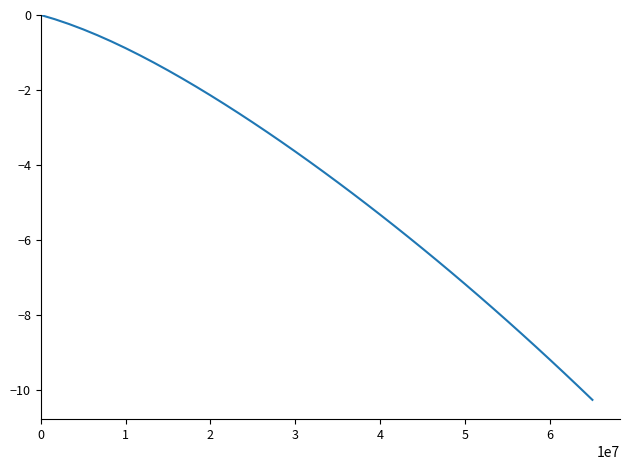

What is the smallest value displayed?

-10.3